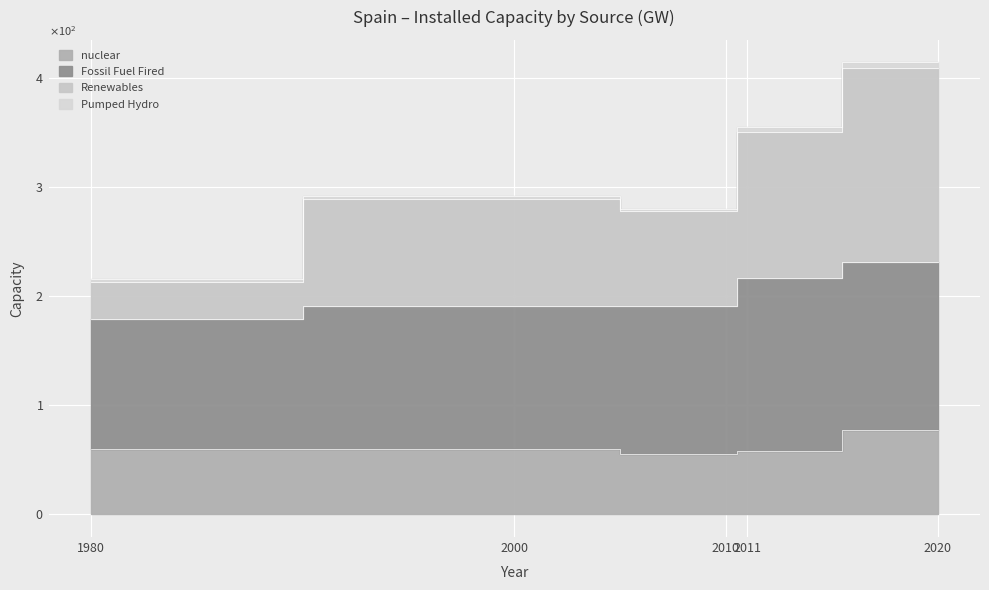

True or false: nuclear has a value of 55 at 2010.

True